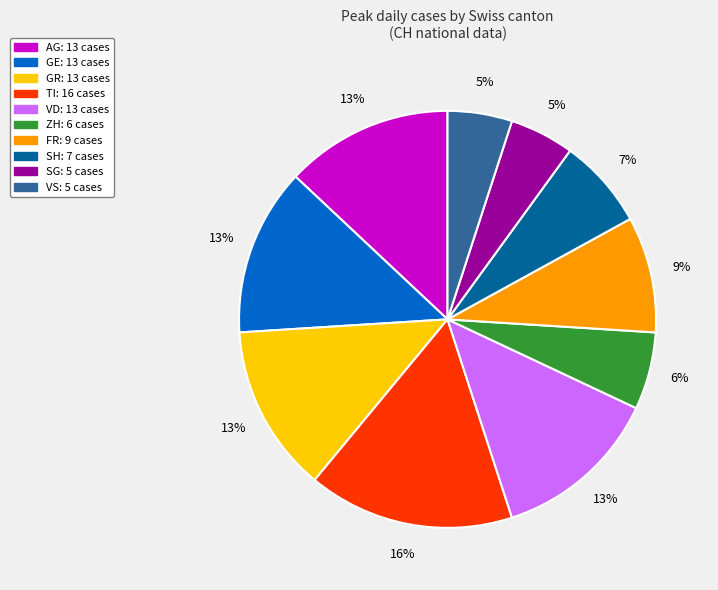

Is there a majority slice in this chart?

No